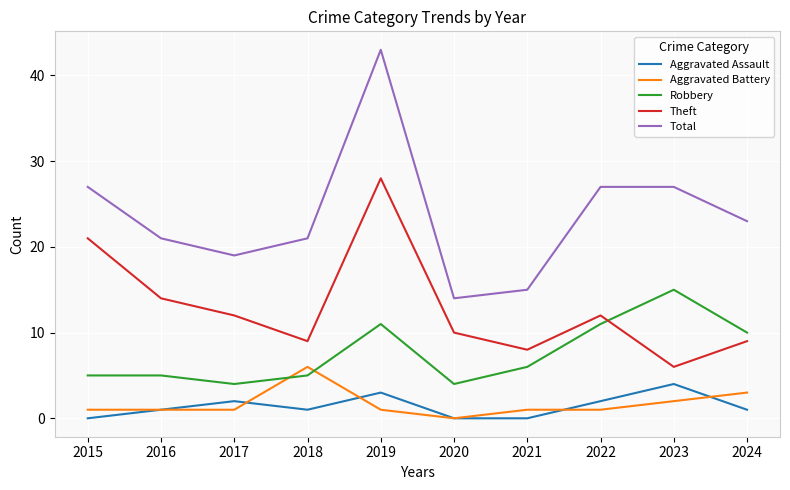

Which series has the widest spread of values?

Total